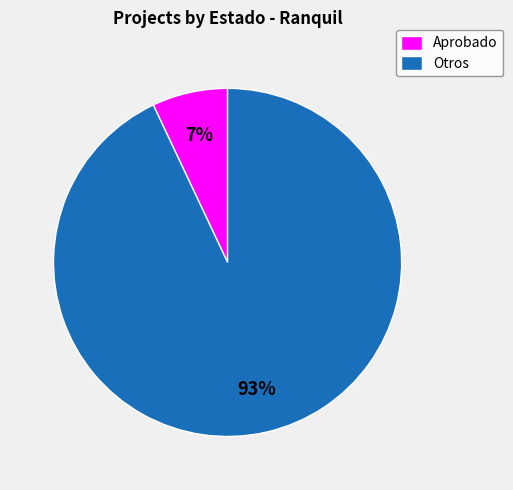

What is the smallest slice in the pie chart?

Aprobado